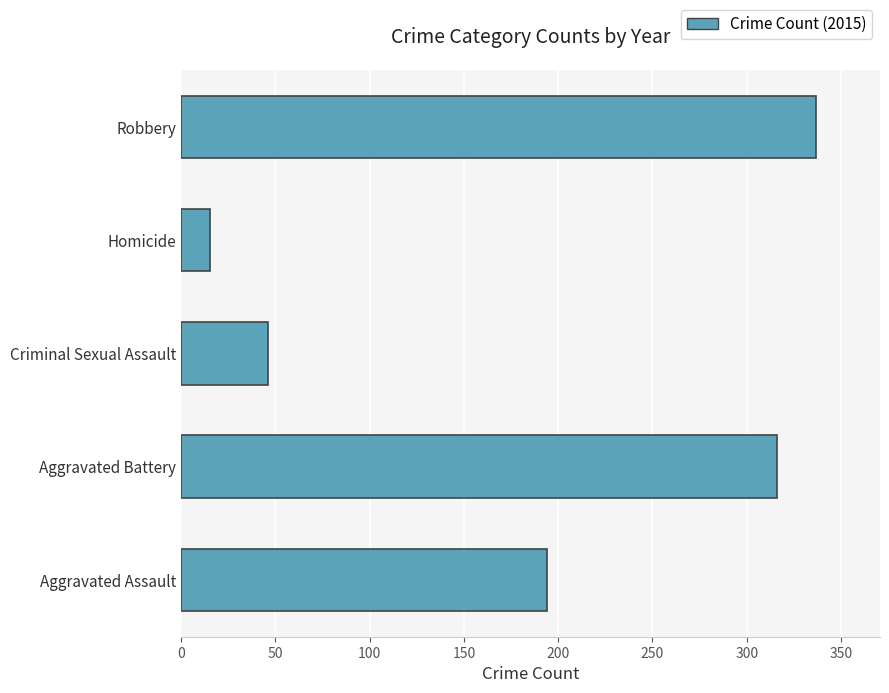

Reading top to bottom, extract all data points from this chart.

Robbery=337	Homicide=15	Criminal Sexual Assault=46	Aggravated Battery=316	Aggravated Assault=194